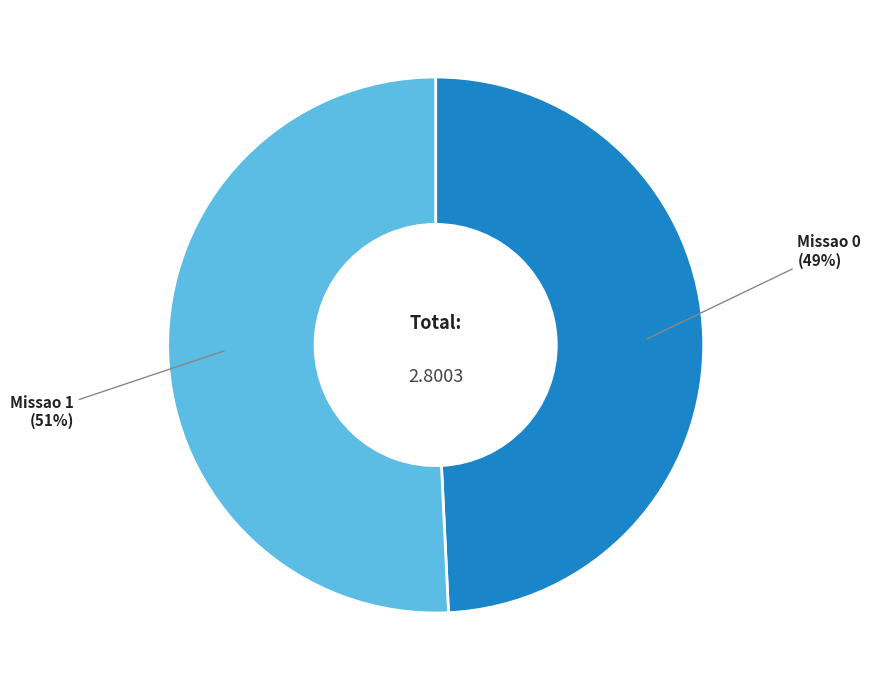

To the nearest percent, what portion does Missao 0 represent?

49%